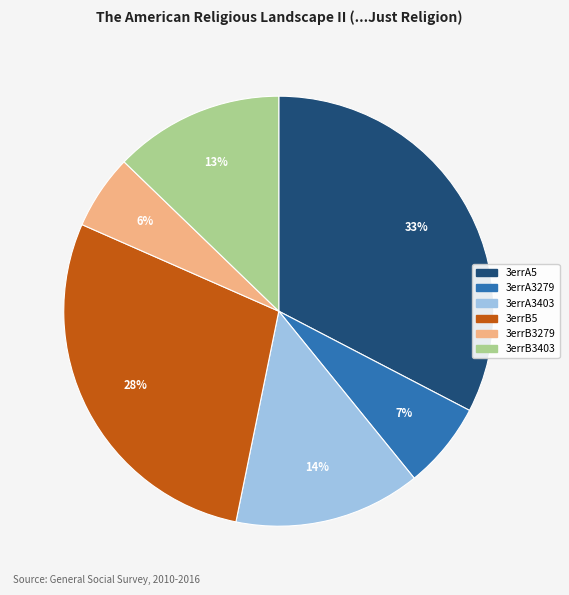

To the nearest percent, what is the average slice percentage?

17%